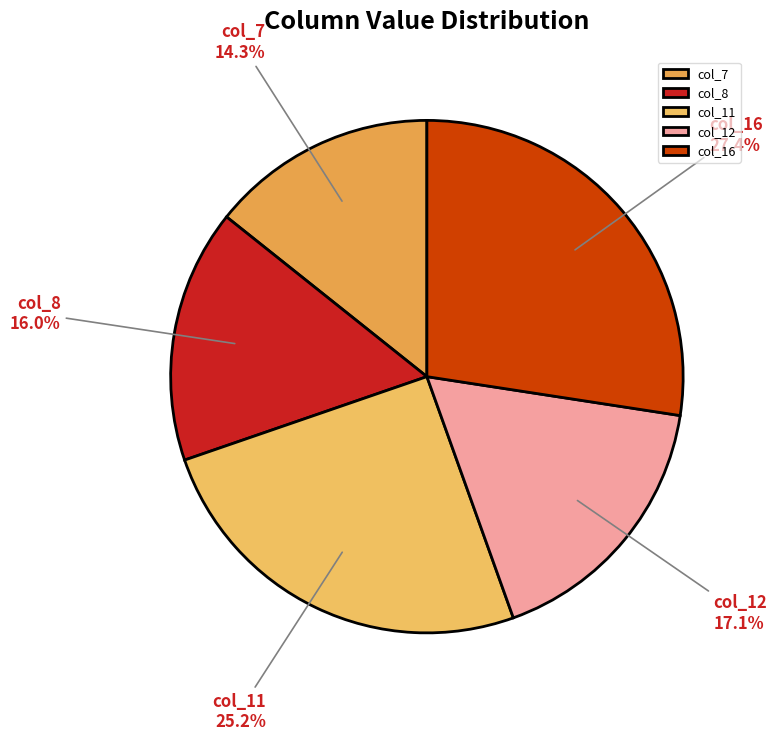

Rank the categories by value from highest to lowest.

col_16, col_11, col_12, col_8, col_7